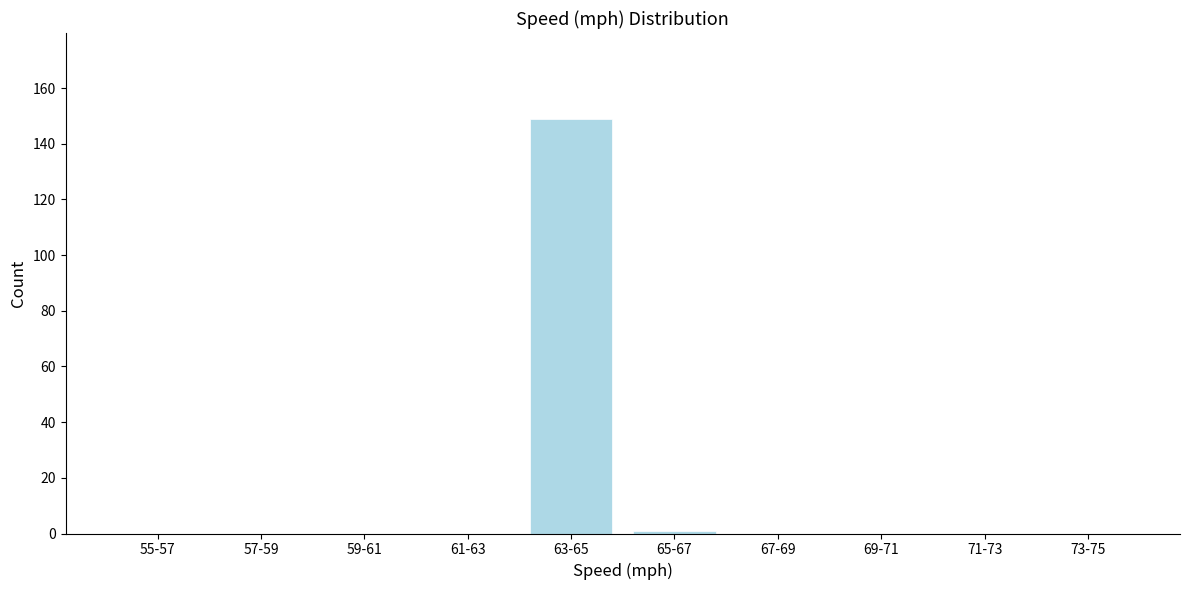

Reading left to right, list all the values displayed in this chart.

55-57=0	57-59=0	59-61=0	61-63=0	63-65=149	65-67=1	67-69=0	69-71=0	71-73=0	73-75=0